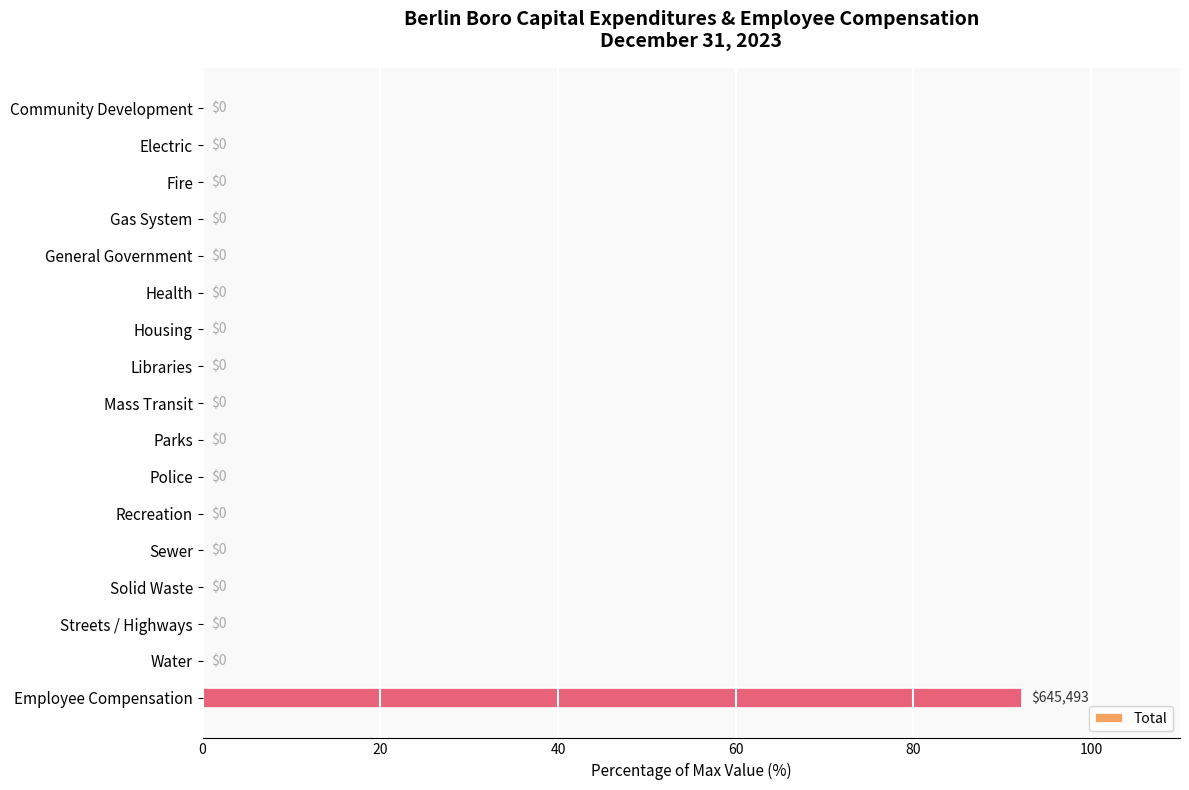

The chart shows a value of 132.1 at Employee Compensation. True or false?

False